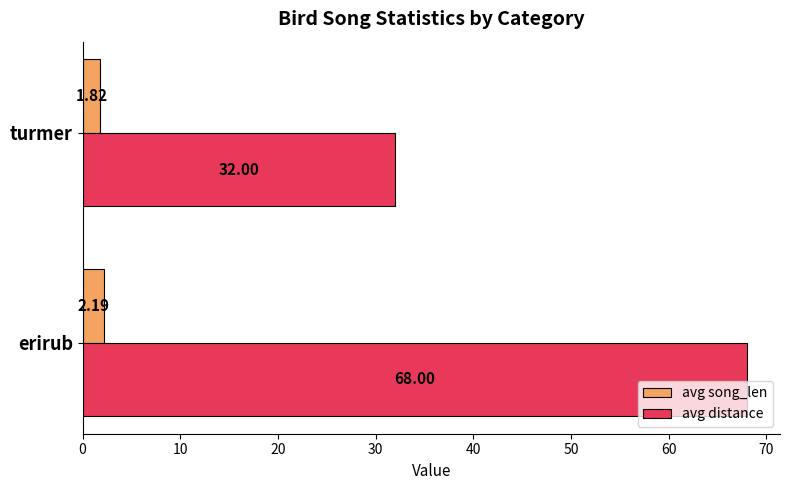

Rank the series by their maximum value, from highest to lowest.

avg distance, avg song_len